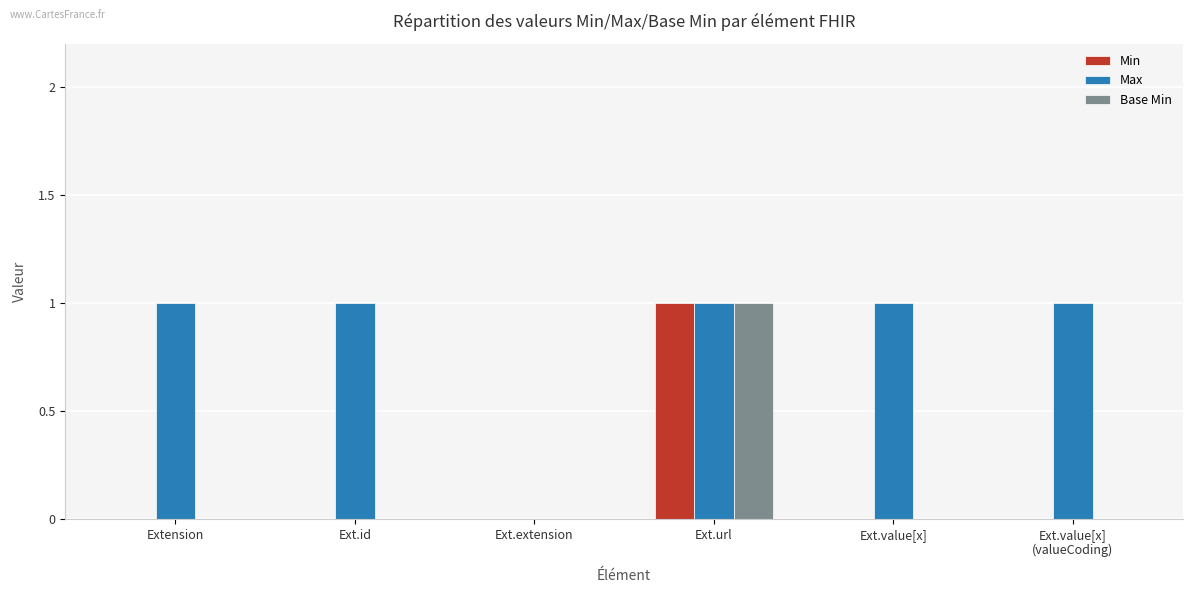

Reading left to right, extract all data points from this chart.

Min: Extension=0	Ext.id=0	Ext.extension=0	Ext.url=1	Ext.value[x]=0	Ext.value[x]
(valueCoding)=0
Max: Extension=1	Ext.id=1	Ext.extension=0	Ext.url=1	Ext.value[x]=1	Ext.value[x]
(valueCoding)=1
Base Min: Extension=0	Ext.id=0	Ext.extension=0	Ext.url=1	Ext.value[x]=0	Ext.value[x]
(valueCoding)=0